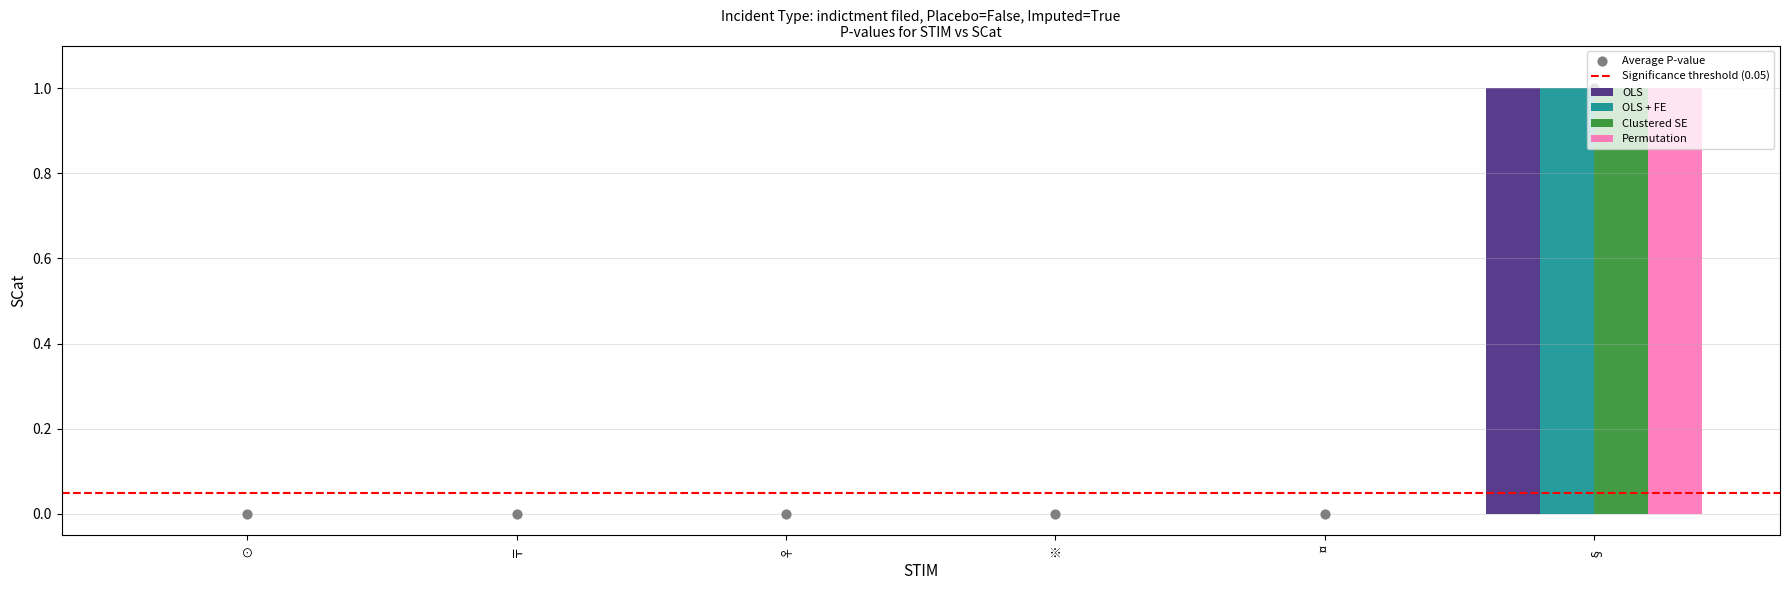

At how many categories does at least one series exceed 0?

1